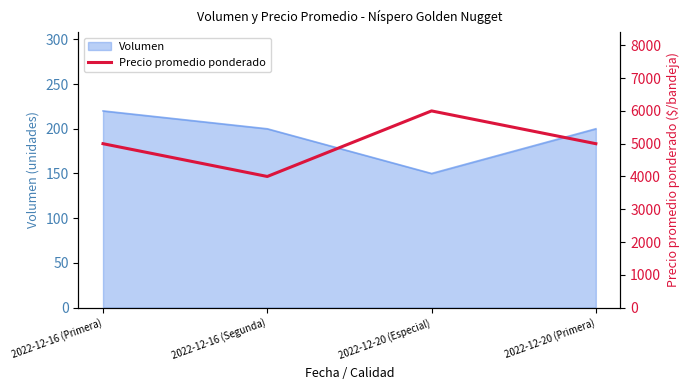

The value at 2022-12-20 (Primera) is 2431. True or false?

False